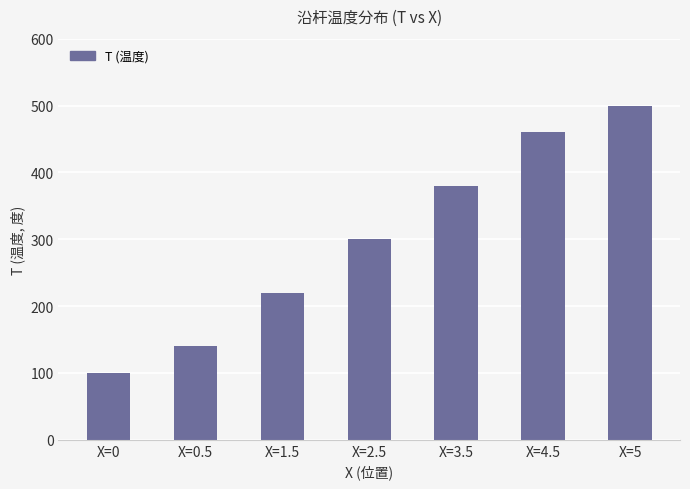

How many data points are less than 300?

3